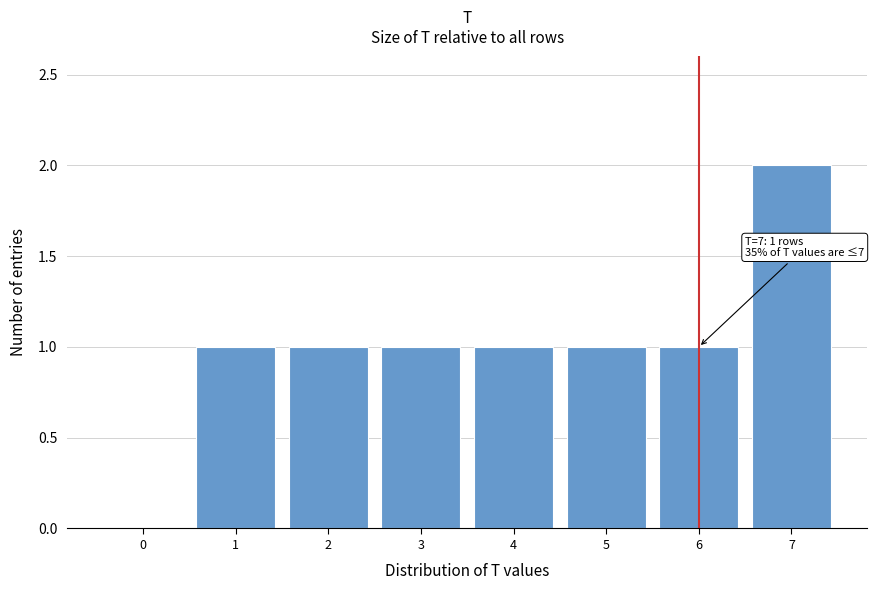

Reading left to right, what are all the values shown in this chart?

0=0	1=1	2=1	3=1	4=1	5=1	6=1	7=2